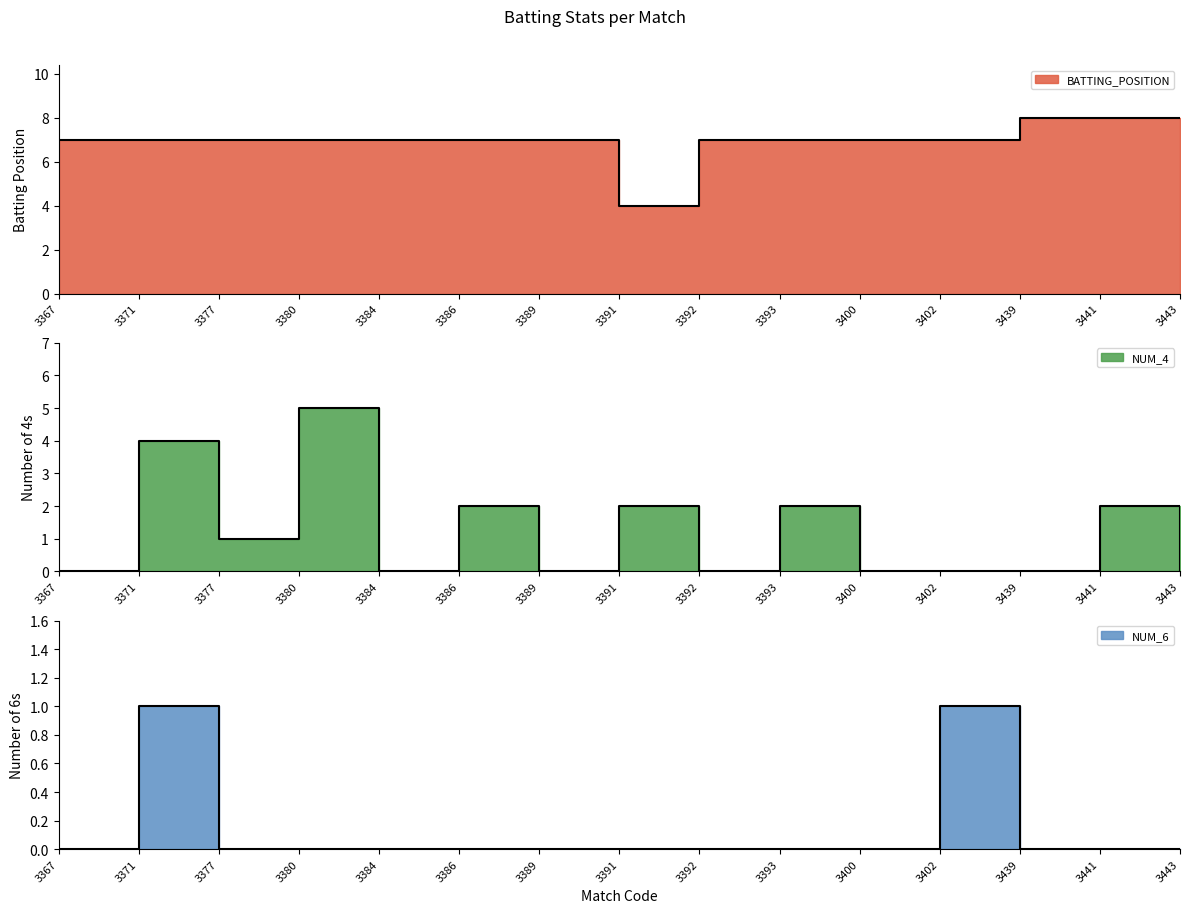

True or false: NUM_4 and NUM_6 intersect in this chart.

False